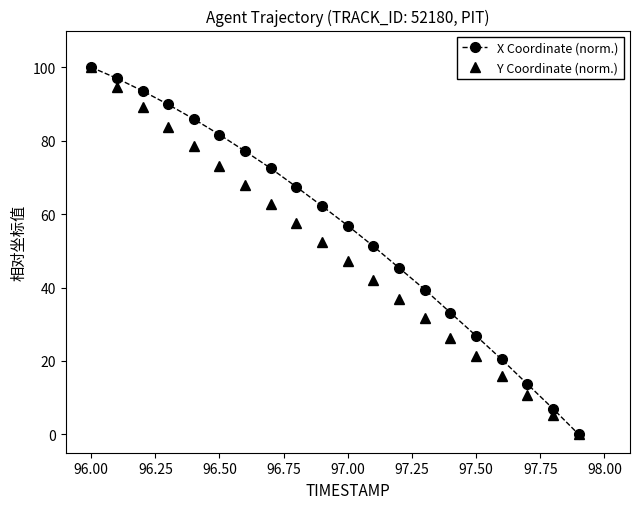

At how many categories does at least one series exceed 73?

7